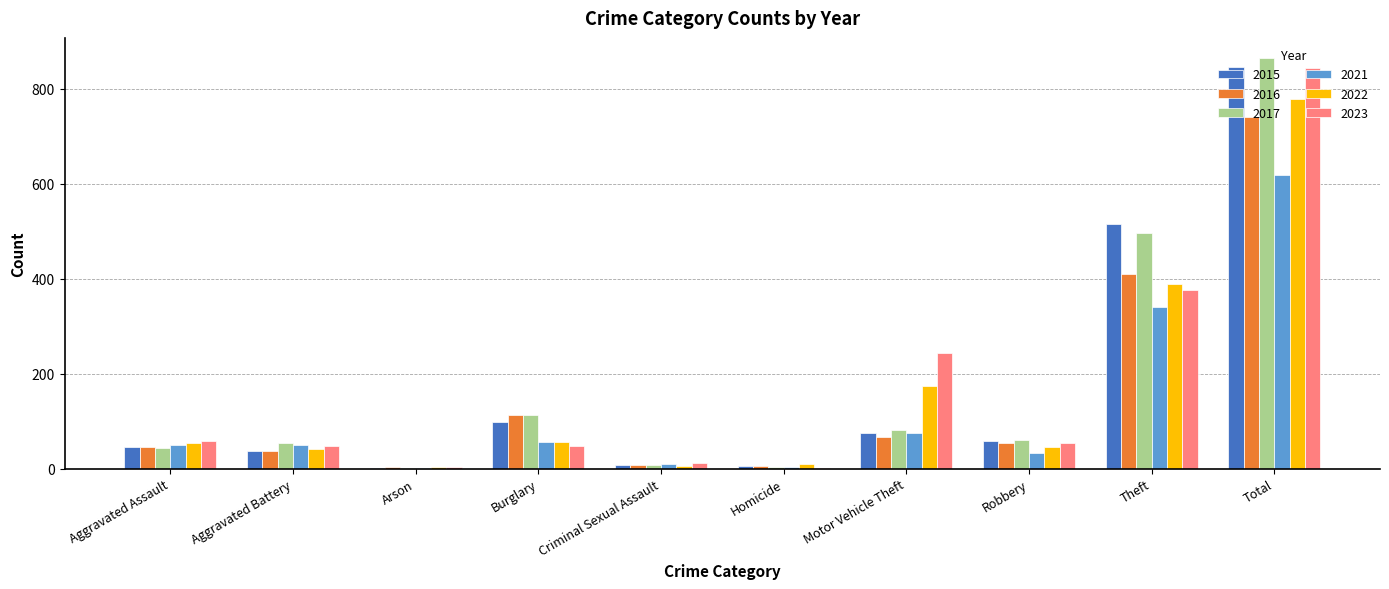

How many groups of bars are there?

10